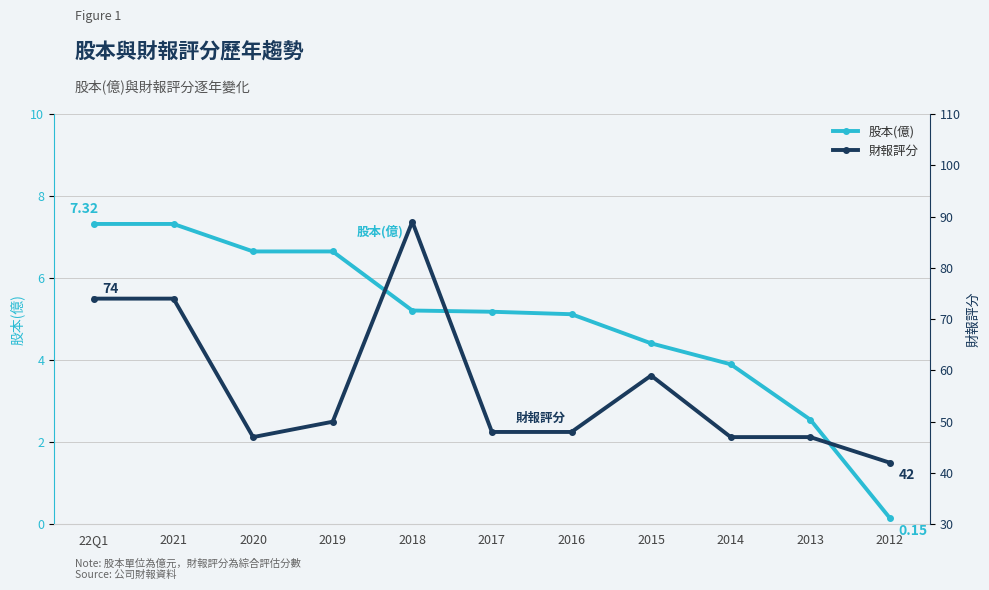

What is the difference between the 股本(億) values at 2016 and 22Q1?

2.2